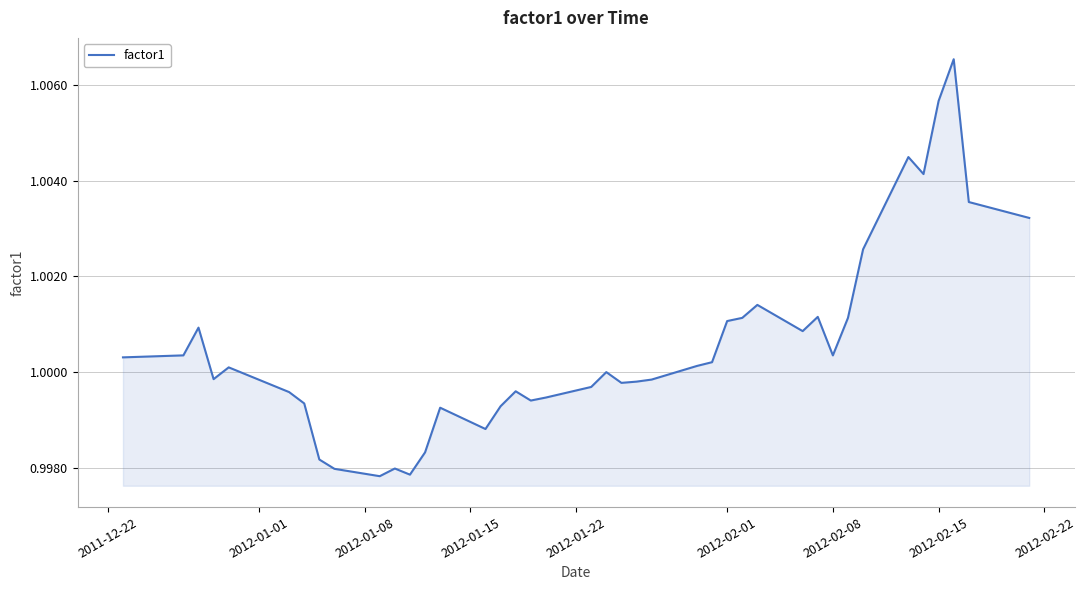

The value at 2012-02-15 is 1.4. True or false?

False